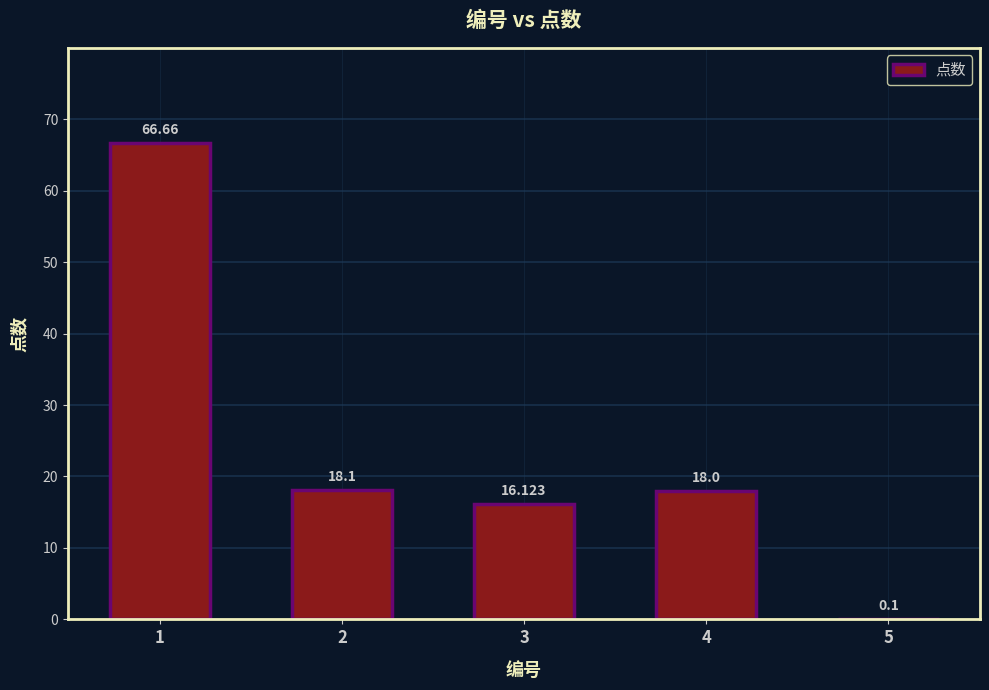

What is the ratio of the value at 3 to the value at 2?

0.9